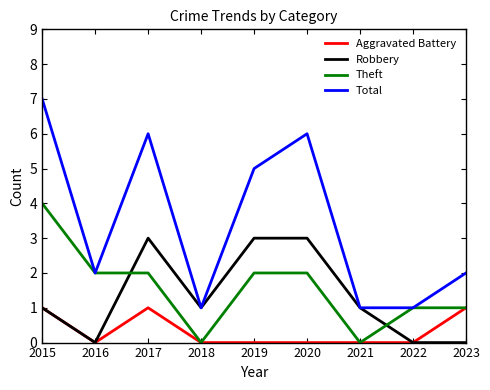

Rank the series by their maximum value, from lowest to highest.

Aggravated Battery, Robbery, Theft, Total